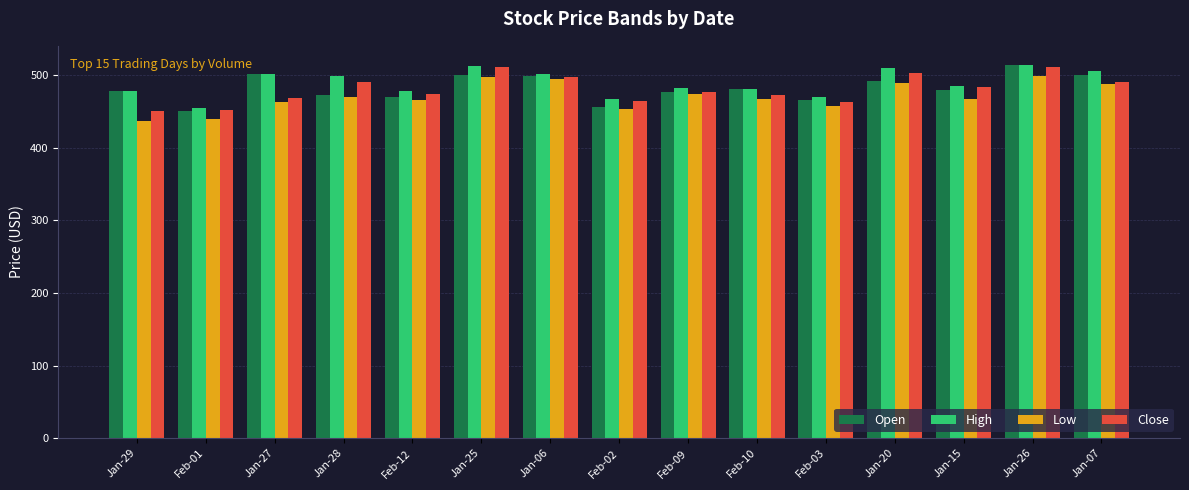

The Low series shows 690.8 at Jan-25. True or false?

False